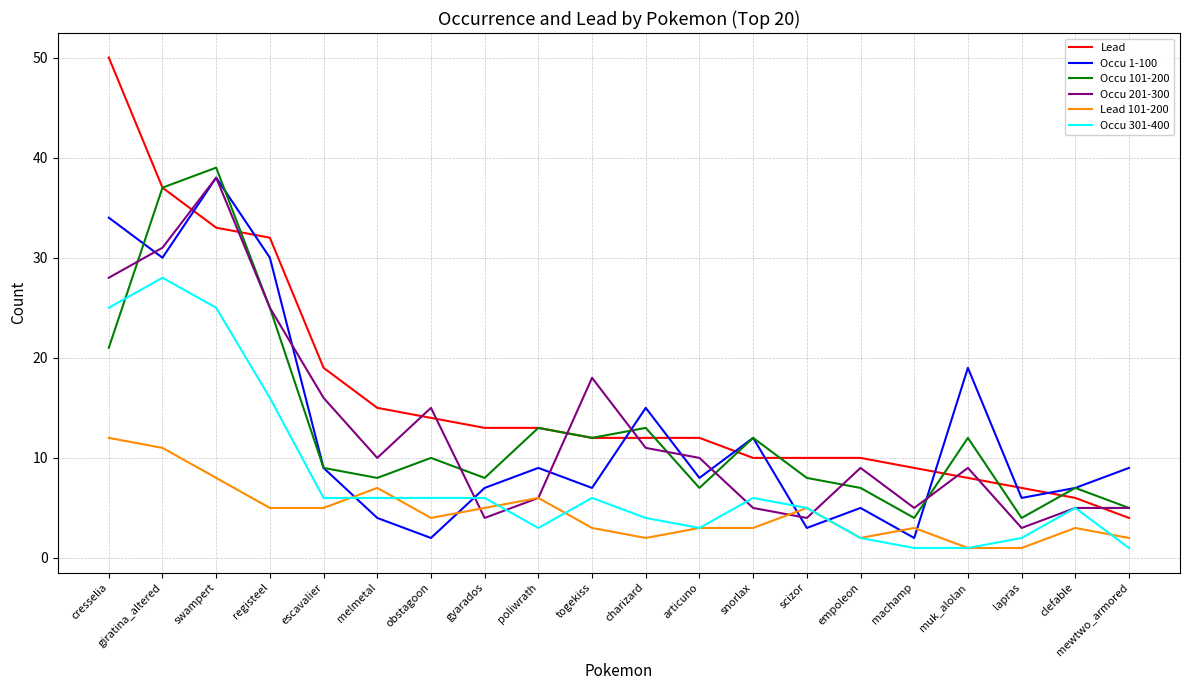

Reading right to left, what are all the values shown in this chart?

Lead: 4	6	7	8	9	10	10	10	12	12	12	13	13	14	15	19	32	33	37	50
Occu 1-100: 9	7	6	19	2	5	3	12	8	15	7	9	7	2	4	9	30	38	30	34
Occu 101-200: 5	7	4	12	4	7	8	12	7	13	12	13	8	10	8	9	25	39	37	21
Occu 201-300: 5	5	3	9	5	9	4	5	10	11	18	6	4	15	10	16	25	38	31	28
Lead 101-200: 2	3	1	1	3	2	5	3	3	2	3	6	5	4	7	5	5	8	11	12
Occu 301-400: 1	5	2	1	1	2	5	6	3	4	6	3	6	6	6	6	16	25	28	25